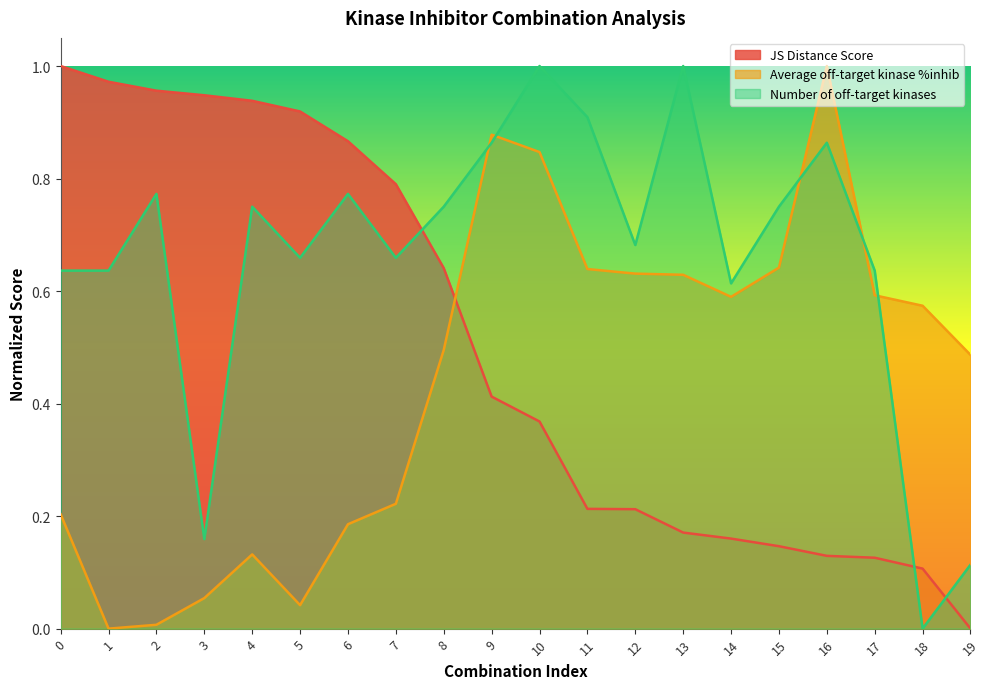

True or false: Number of off-target kinases and JS Distance Score cross at least once.

True